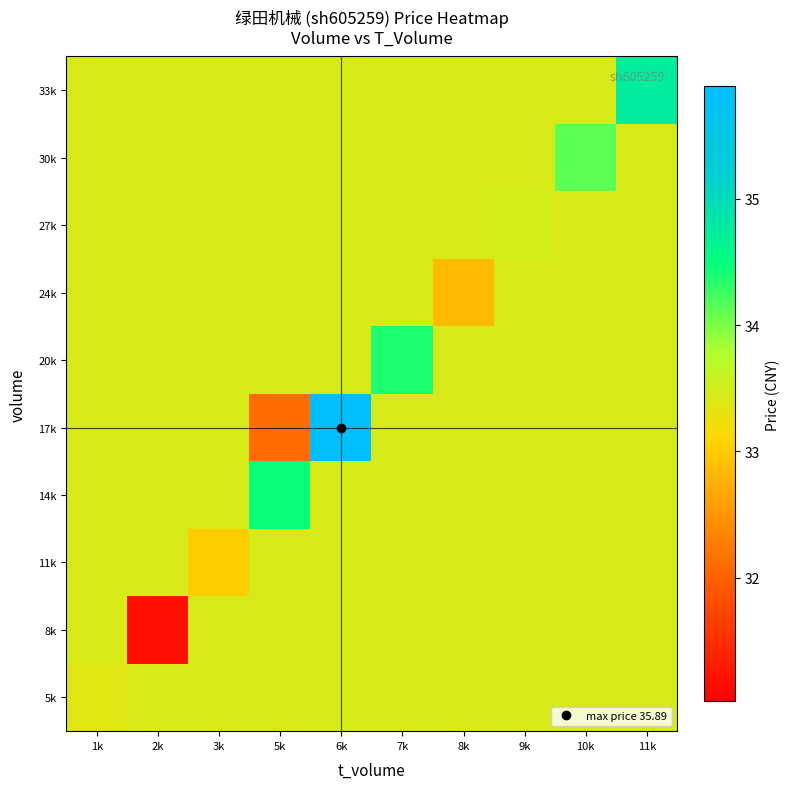

Reading left to right, extract all data points from this chart.

5k: 1k=33.4	2k=33.5	3k=33.5	5k=33.5	6k=33.5	7k=33.5	8k=33.5	9k=33.5	10k=33.5	11k=33.5
8k: 1k=33.5	2k=31.2	3k=33.5	5k=33.5	6k=33.5	7k=33.5	8k=33.5	9k=33.5	10k=33.5	11k=33.5
11k: 1k=33.5	2k=33.5	3k=33.0	5k=33.5	6k=33.5	7k=33.5	8k=33.5	9k=33.5	10k=33.5	11k=33.5
14k: 1k=33.5	2k=33.5	3k=33.5	5k=34.5	6k=33.5	7k=33.5	8k=33.5	9k=33.5	10k=33.5	11k=33.5
17k: 1k=33.5	2k=33.5	3k=33.5	5k=32.1	6k=35.9	7k=33.5	8k=33.5	9k=33.5	10k=33.5	11k=33.5
20k: 1k=33.5	2k=33.5	3k=33.5	5k=33.5	6k=33.5	7k=34.4	8k=33.5	9k=33.5	10k=33.5	11k=33.5
24k: 1k=33.5	2k=33.5	3k=33.5	5k=33.5	6k=33.5	7k=33.5	8k=32.9	9k=33.5	10k=33.5	11k=33.5
27k: 1k=33.5	2k=33.5	3k=33.5	5k=33.5	6k=33.5	7k=33.5	8k=33.5	9k=33.5	10k=33.5	11k=33.5
30k: 1k=33.5	2k=33.5	3k=33.5	5k=33.5	6k=33.5	7k=33.5	8k=33.5	9k=33.5	10k=34.1	11k=33.5
33k: 1k=33.5	2k=33.5	3k=33.5	5k=33.5	6k=33.5	7k=33.5	8k=33.5	9k=33.5	10k=33.5	11k=34.8